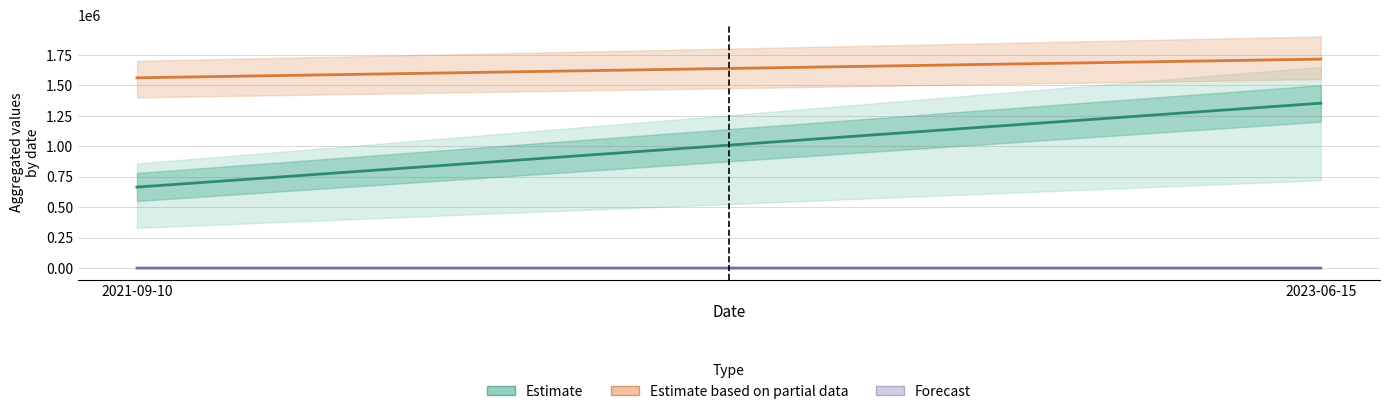

What is the difference between the maximum and minimum values in the Estimate series?

688325